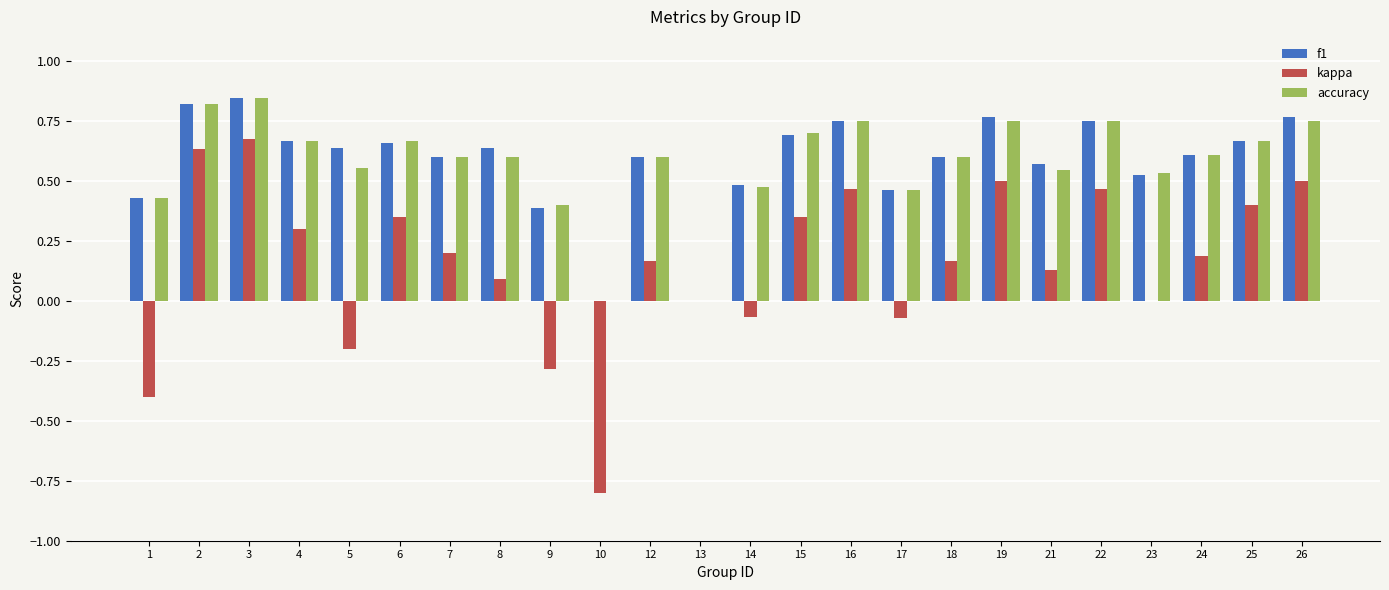

How many groups of bars are there?

24